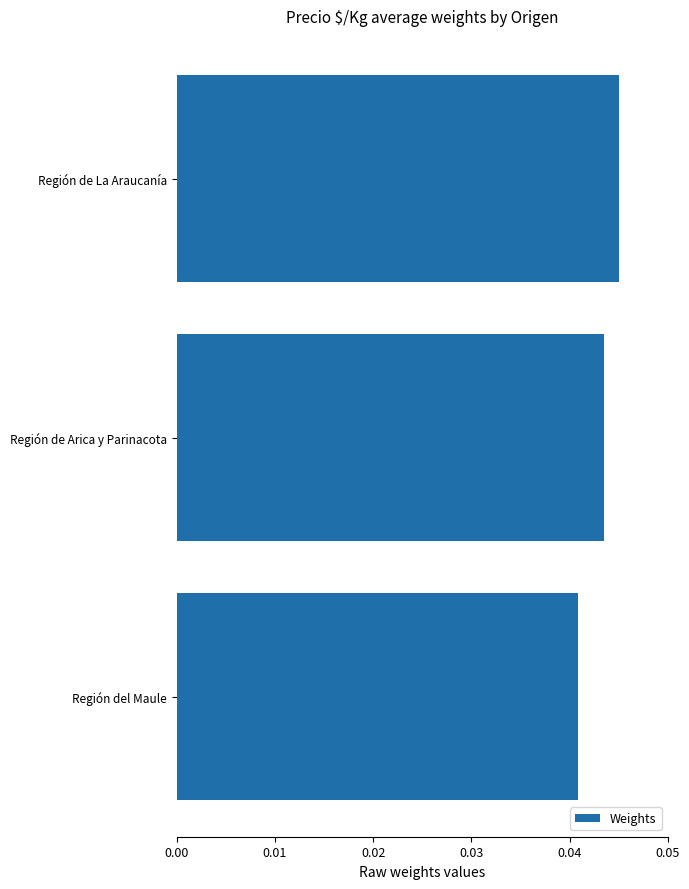

Which category has the highest value across all series?

Región de La Araucanía